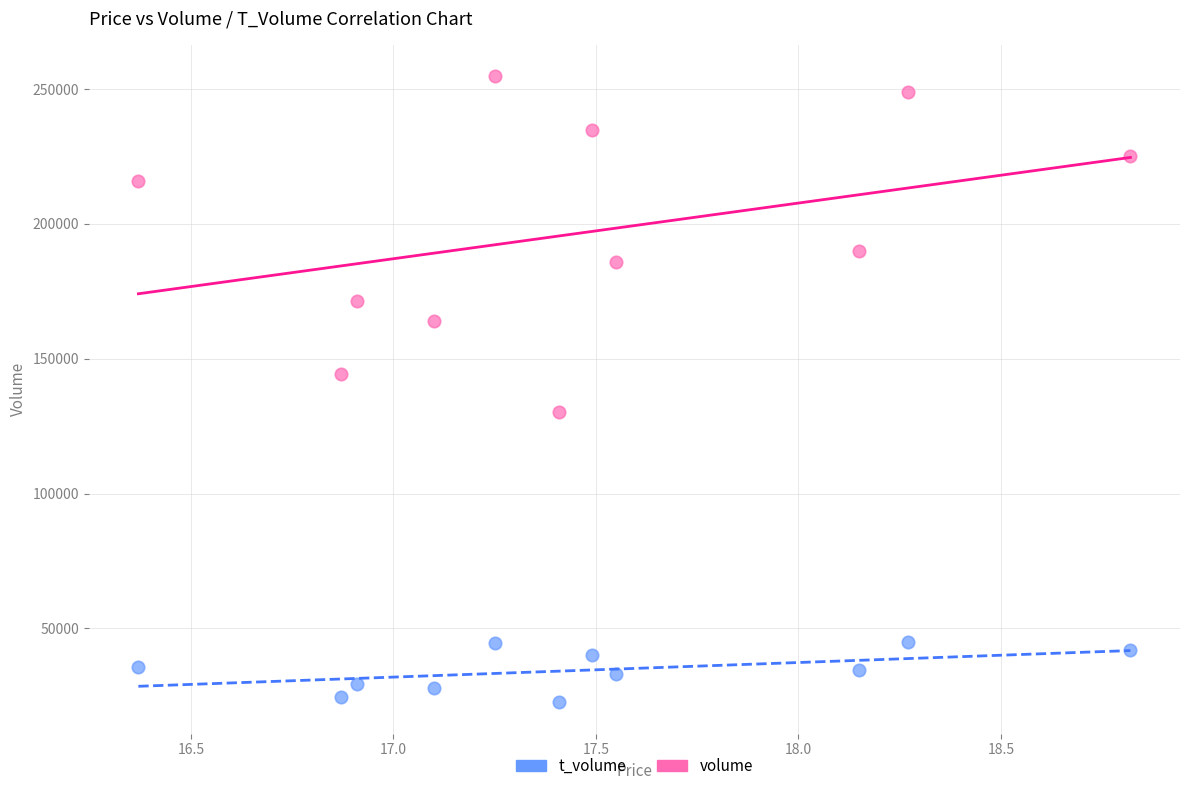

Which series contains the highest Y value?

volume